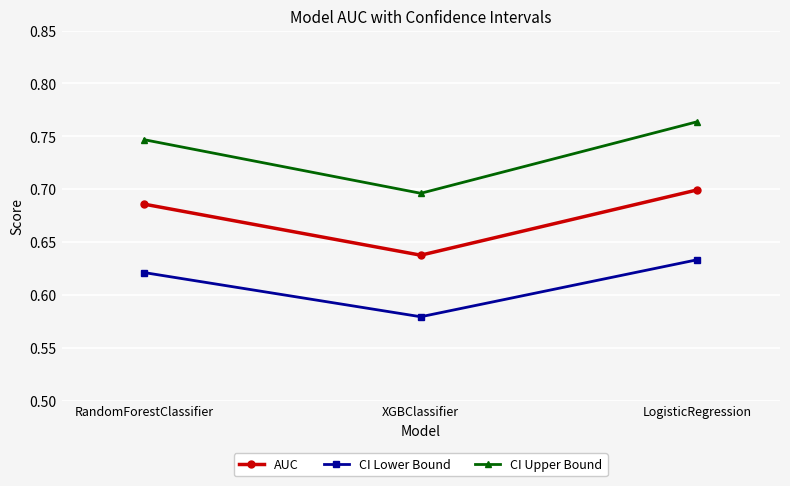

What is the label of the 1st point from the right?

LogisticRegression